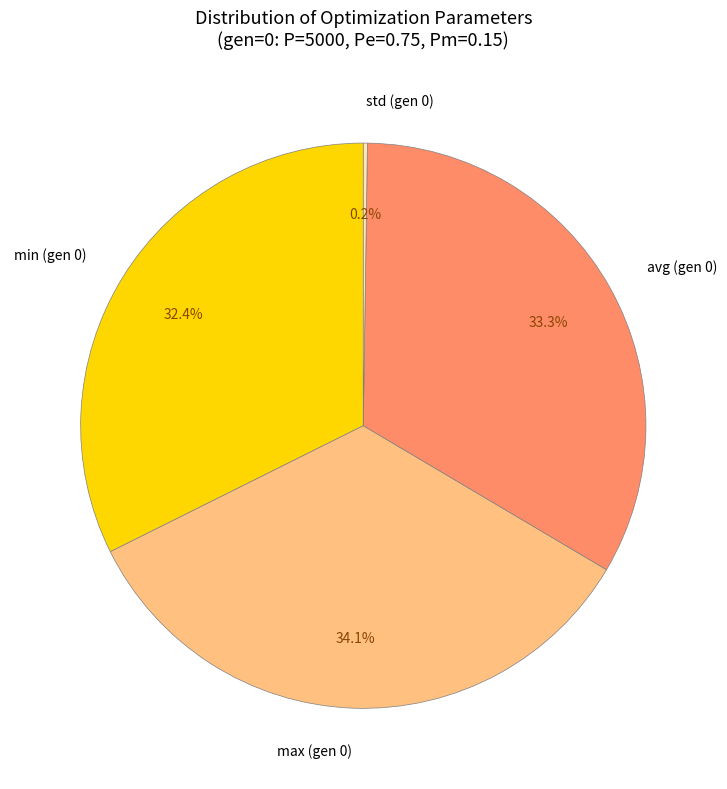

Between min (gen 0) and max (gen 0), which is larger?

max (gen 0)